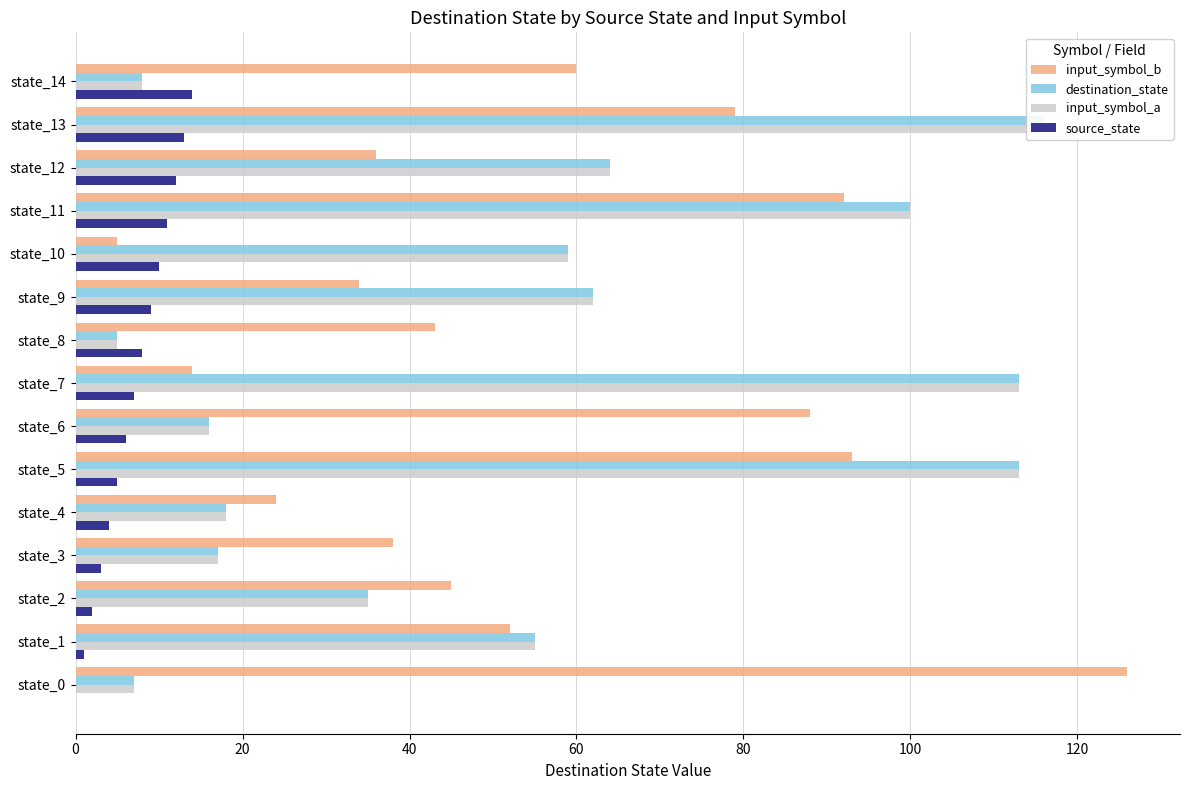

The value of destination_state at state_5 is 187. True or false?

False